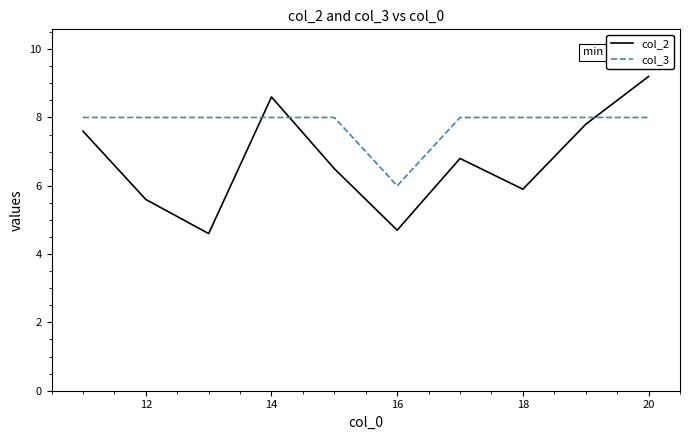

Which series has the widest spread of values?

col_2